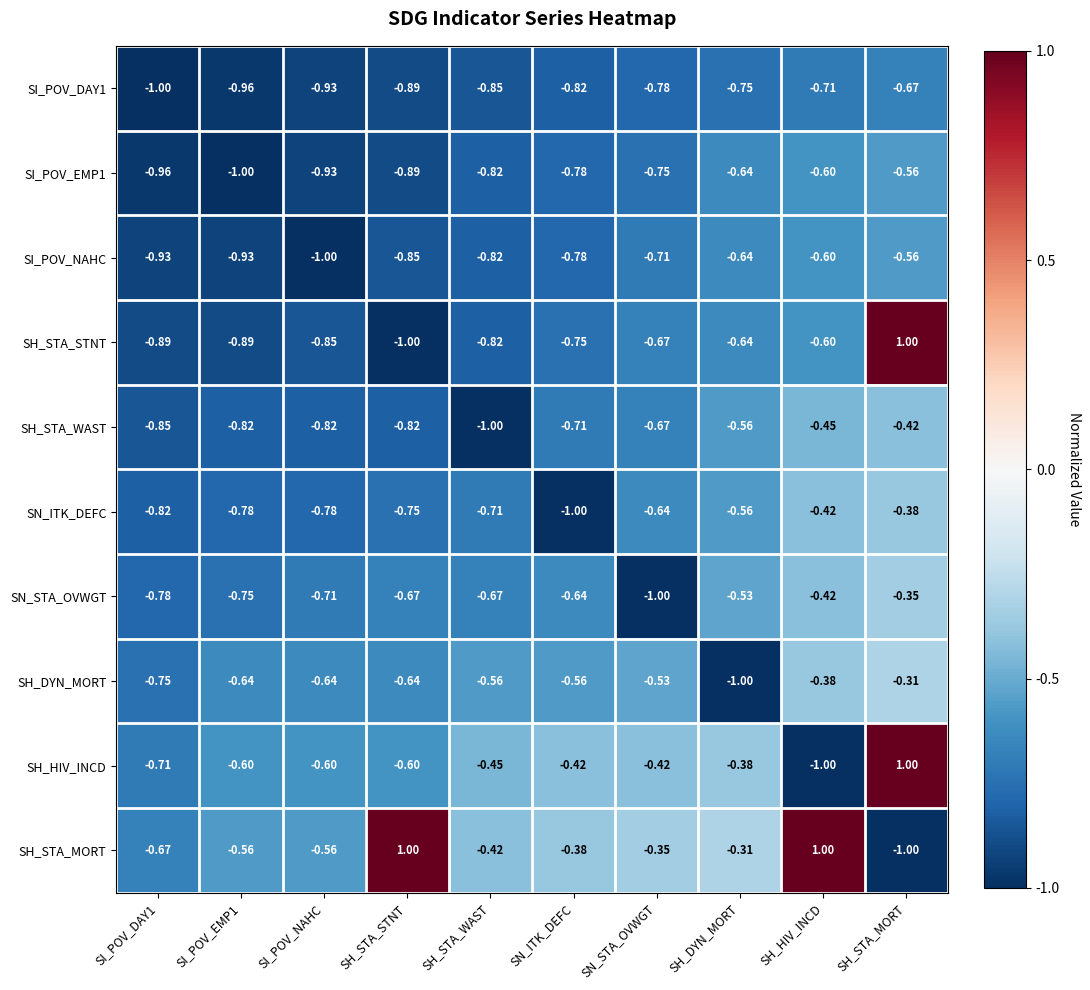

Is the value of SI_POV_DAY1 at SH_STA_STNT greater than the value of SH_DYN_MORT at SH_HIV_INCD?

No